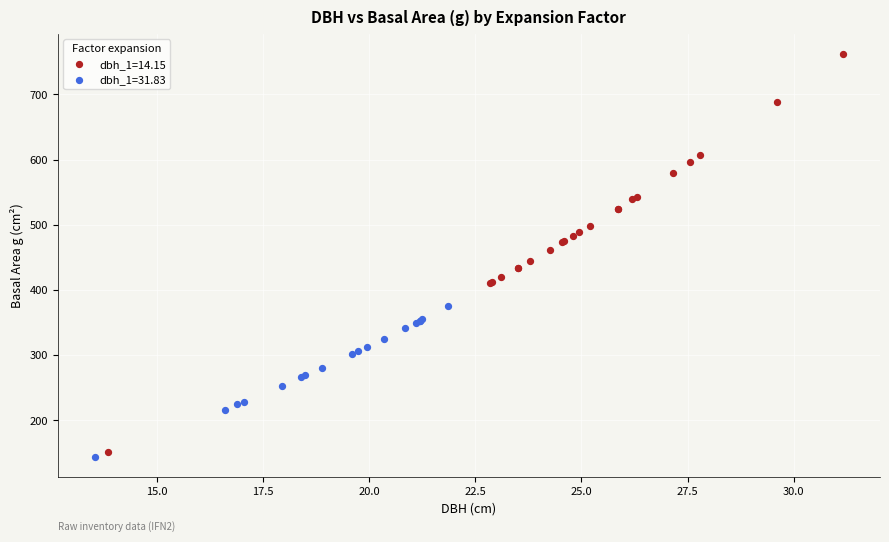

Which series contains the highest Y value?

dbh_1=14.15